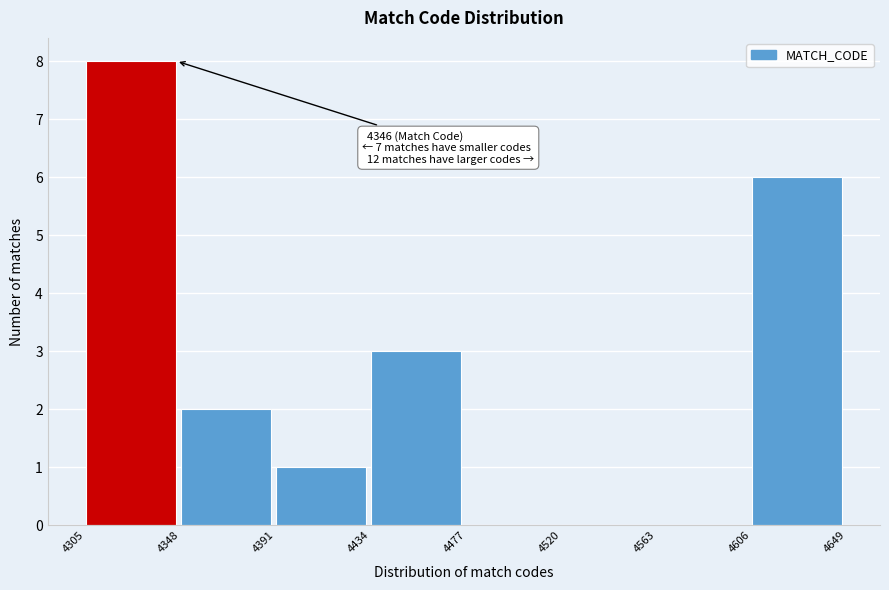

Which range on the x-axis has the tallest bar?

4305 to 4348